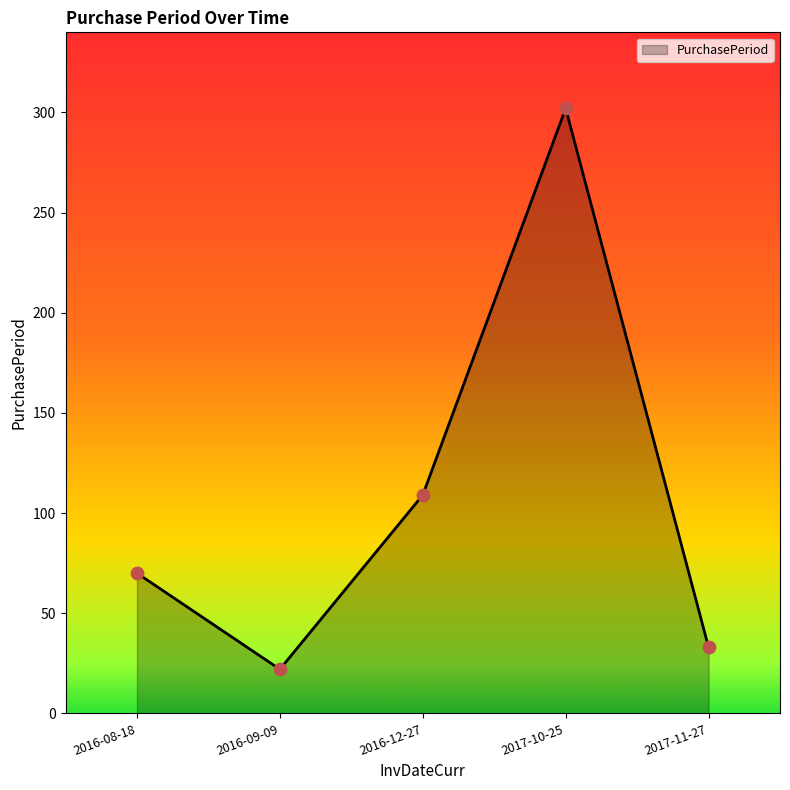

What is the change in value from 2016-09-09 to 2016-12-27?

+87